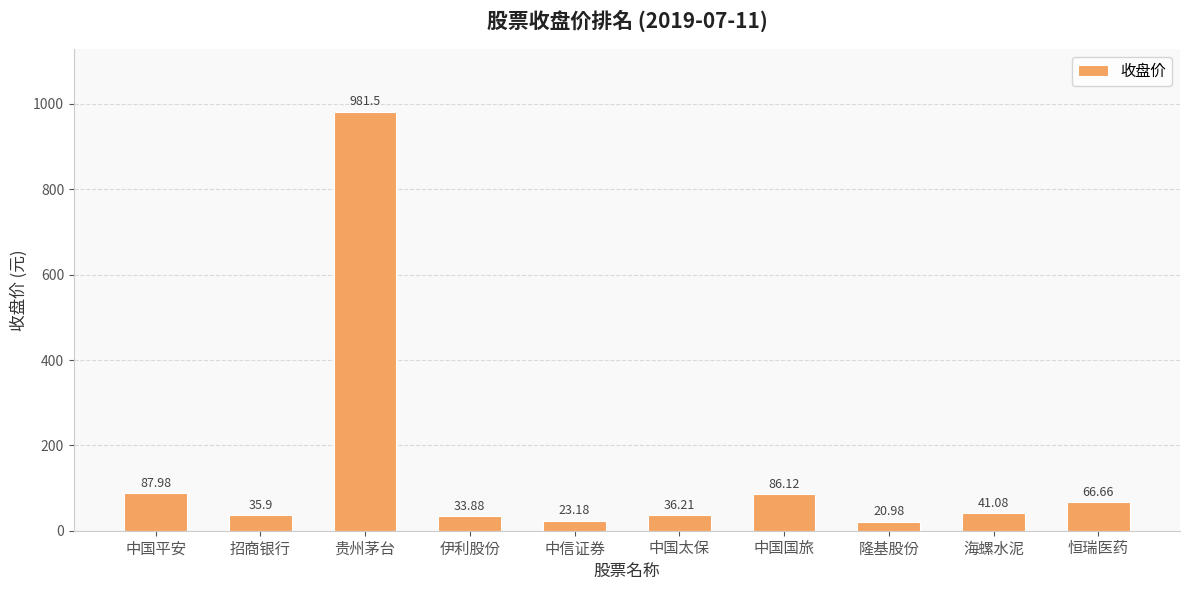

Rank the categories by value from lowest to highest.

隆基股份, 中信证券, 伊利股份, 招商银行, 中国太保, 海螺水泥, 恒瑞医药, 中国国旅, 中国平安, 贵州茅台